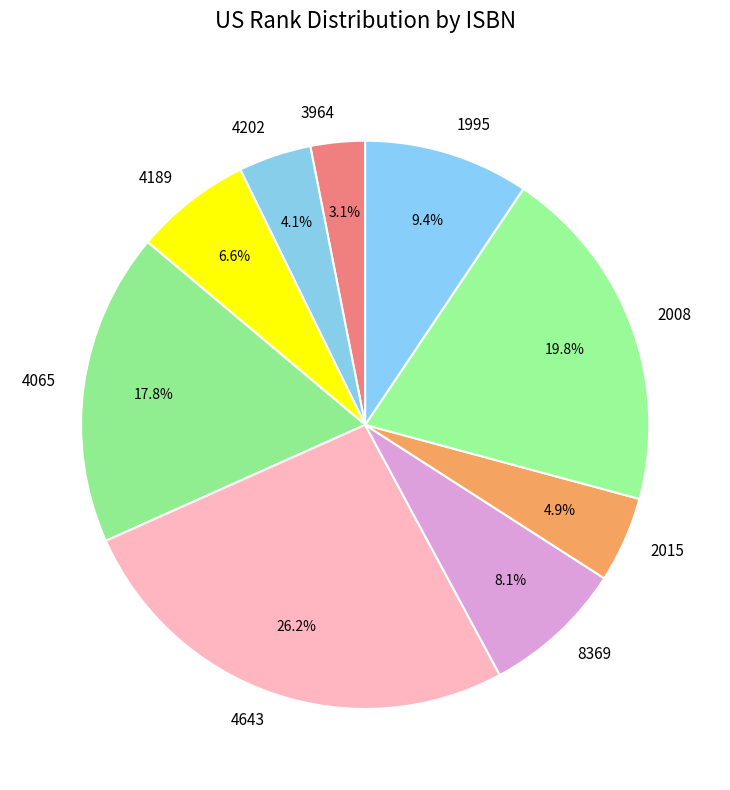

To the nearest percent, what is the difference between the largest and smallest slice percentages?

23%